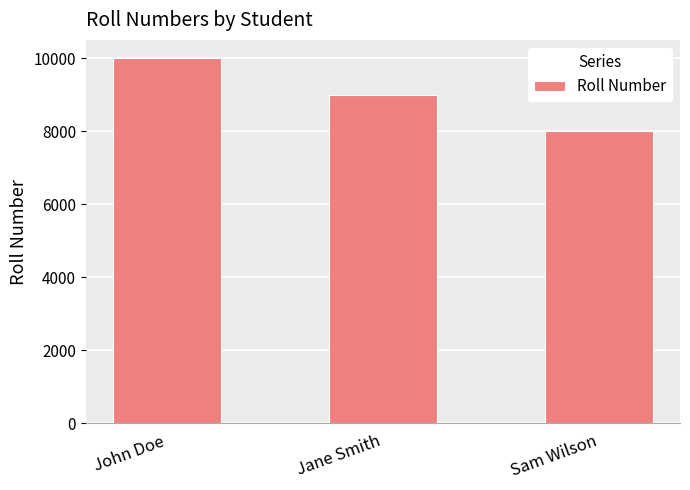

Rank the categories by value from highest to lowest.

John Doe, Jane Smith, Sam Wilson